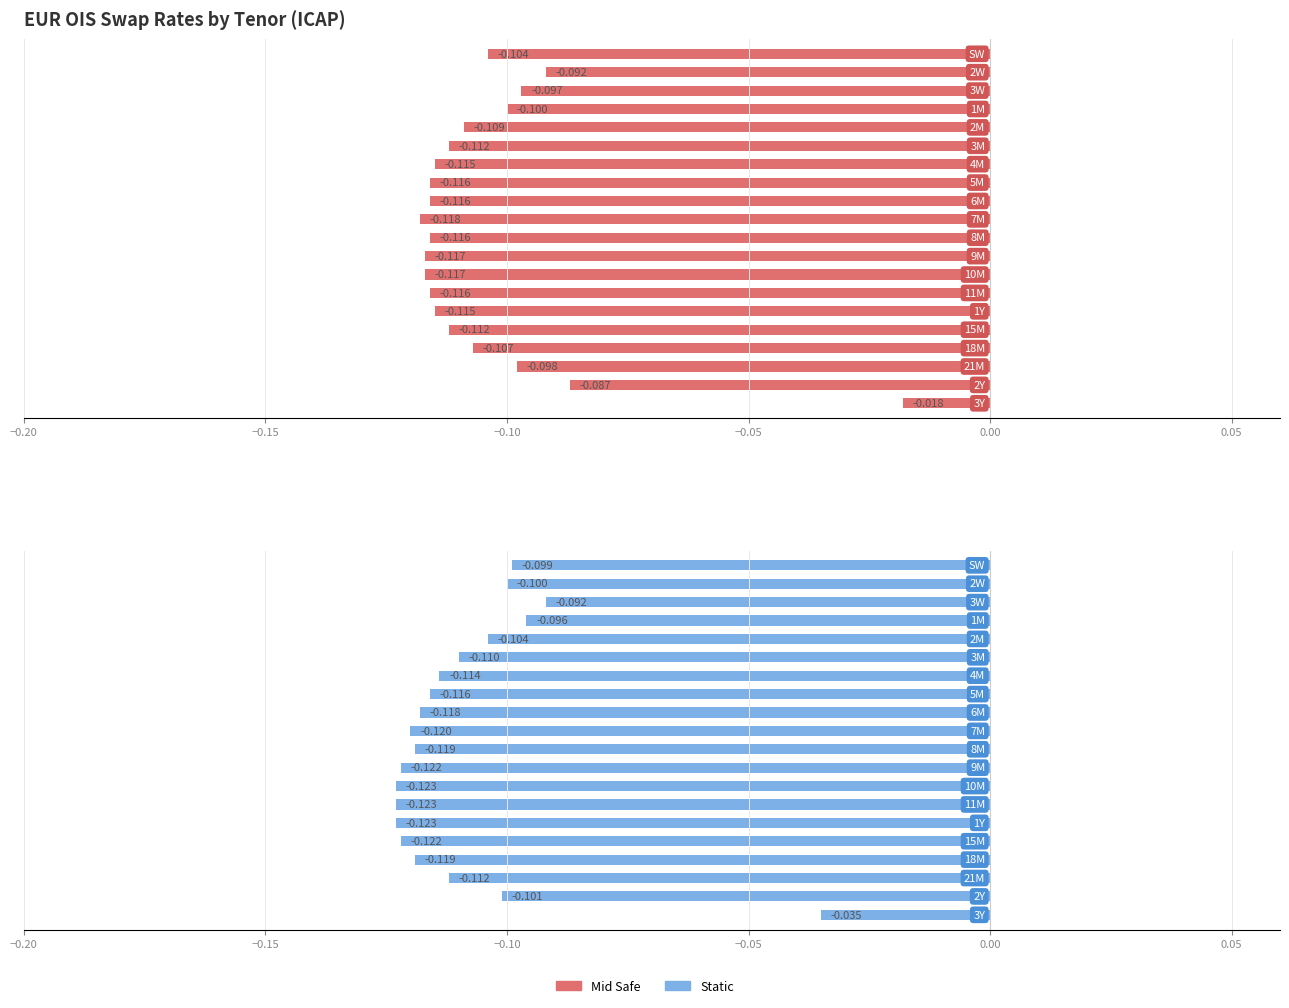

Where is Static nearest to the value 0?

19